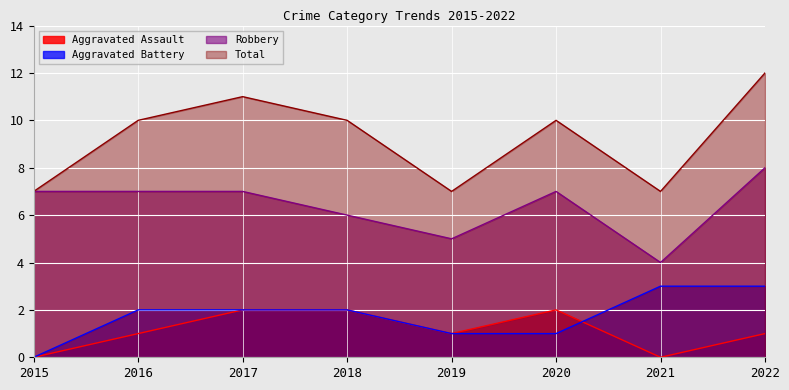

How many data points does each series have?

8